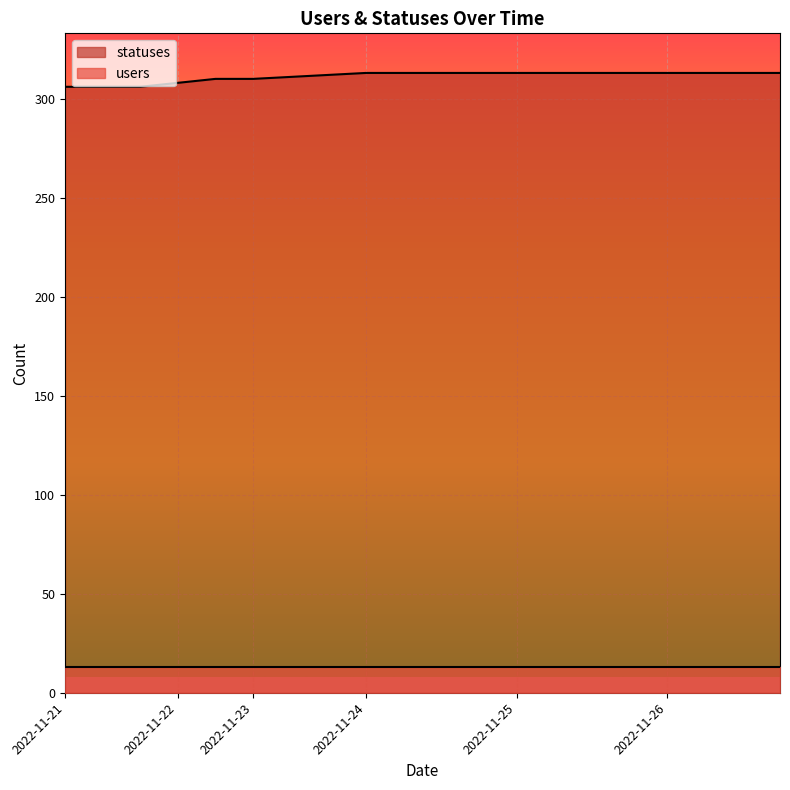

The value at 2022-11-24 is 313. True or false?

True